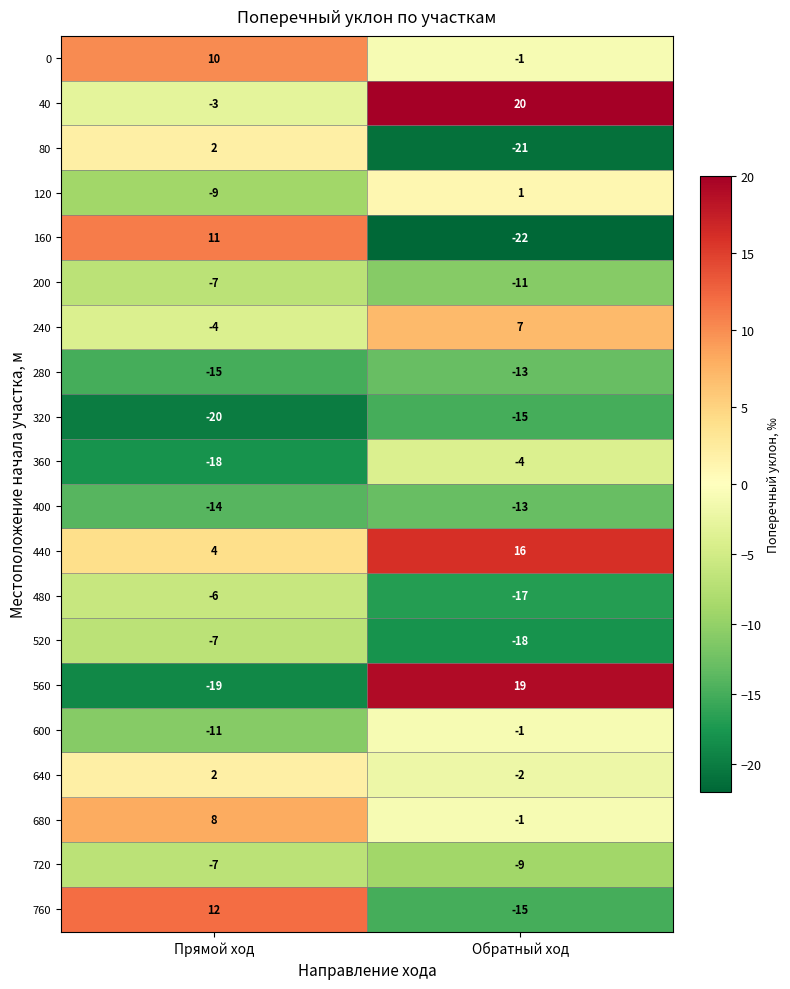

What is the maximum value for 240?

7